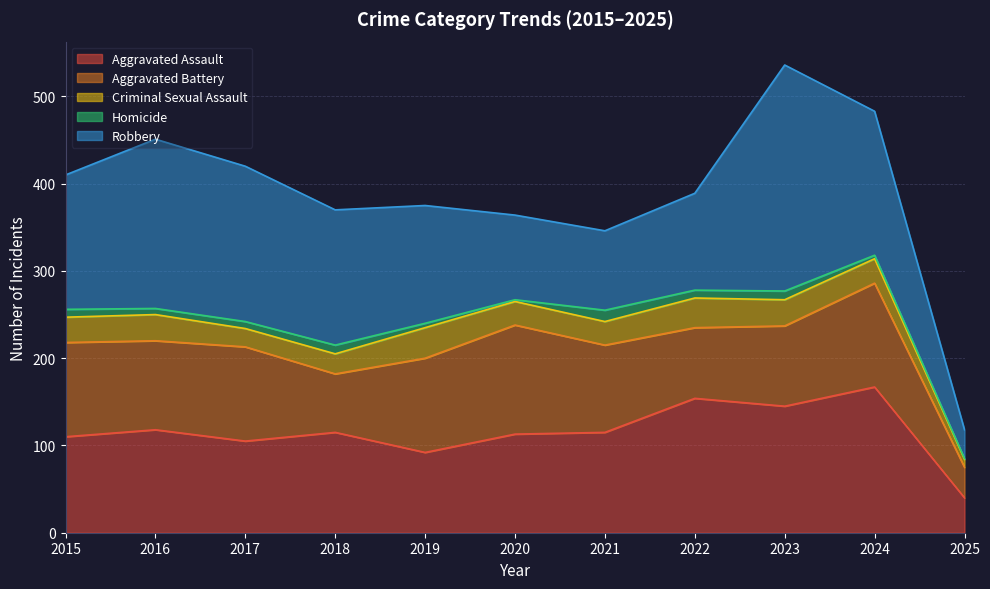

How many values in the Aggravated Assault series exceed 115?

4